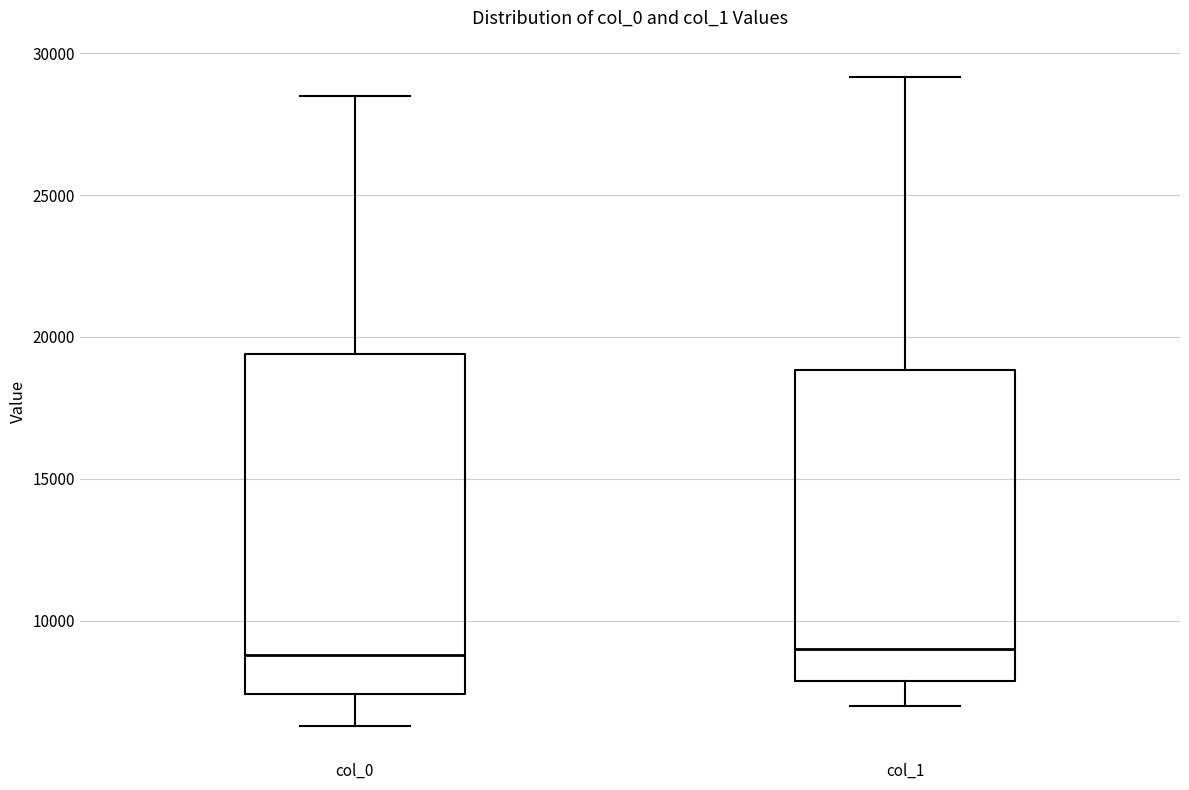

Comparing the boxes themselves (not the whiskers), which one is the tallest?

col_0